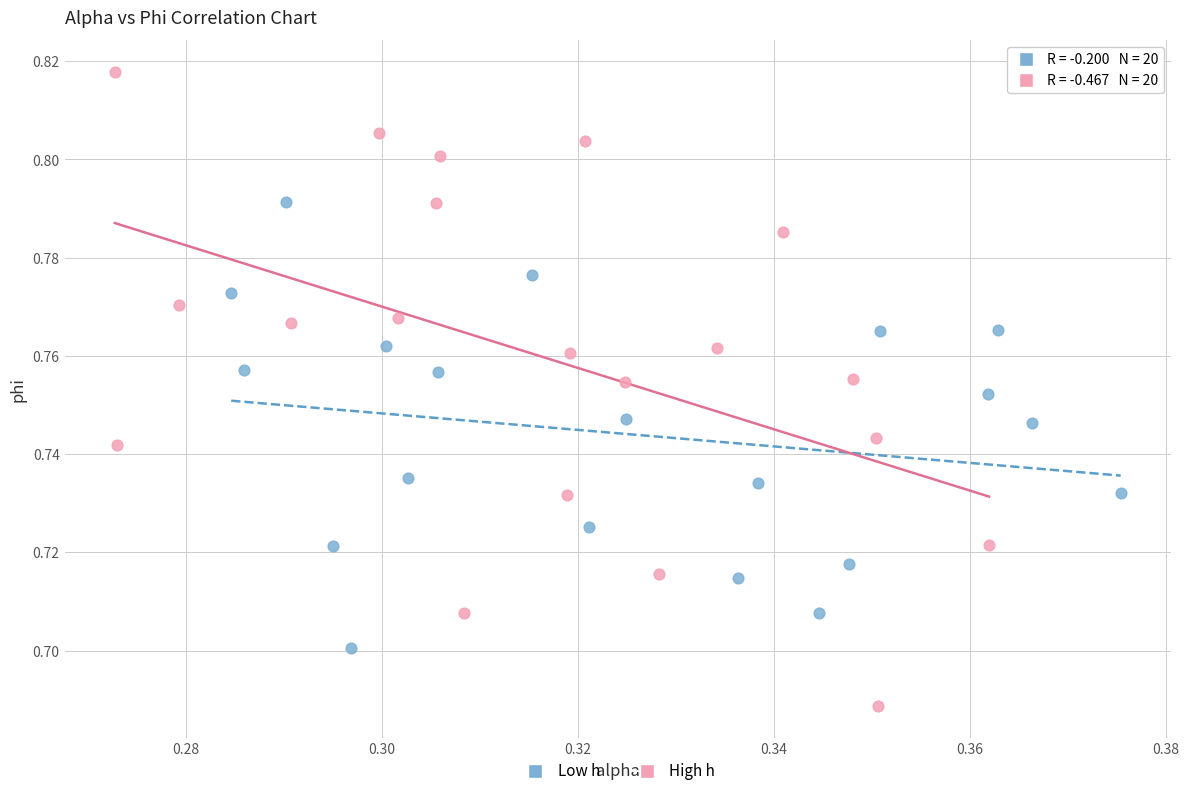

Which series has the widest spread of Y values?

High h